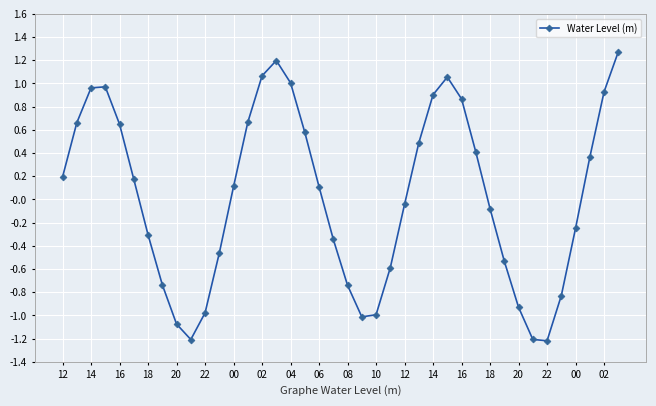

What is the smallest value displayed?

-1.2